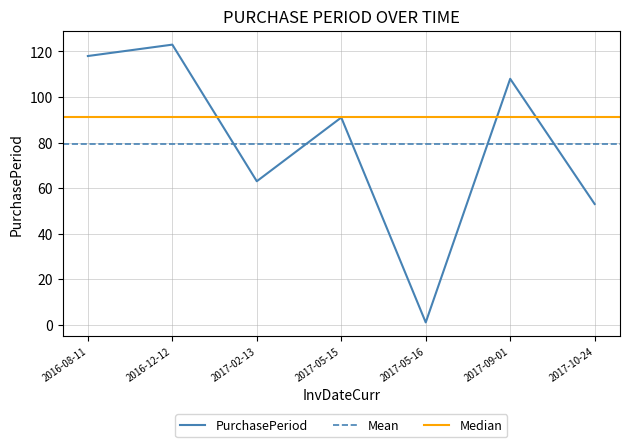

Rank the categories by value from lowest to highest.

2017-05-16, 2017-10-24, 2017-02-13, 2017-05-15, 2017-09-01, 2016-08-11, 2016-12-12